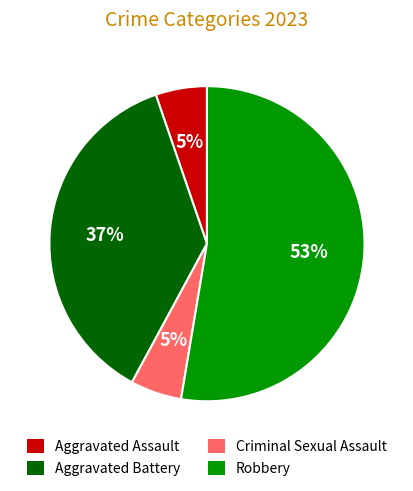

To the nearest percent, what is the average slice percentage?

25%